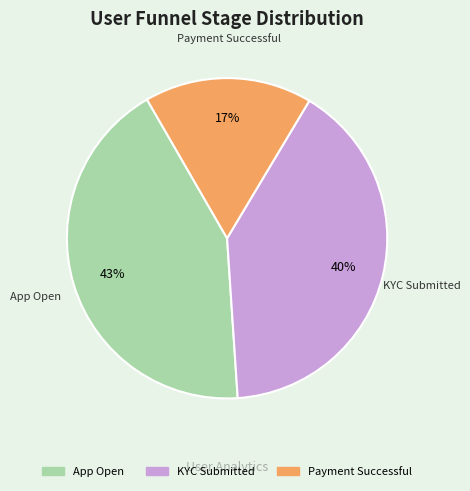

Is there any slice that represents more than half of the pie?

No